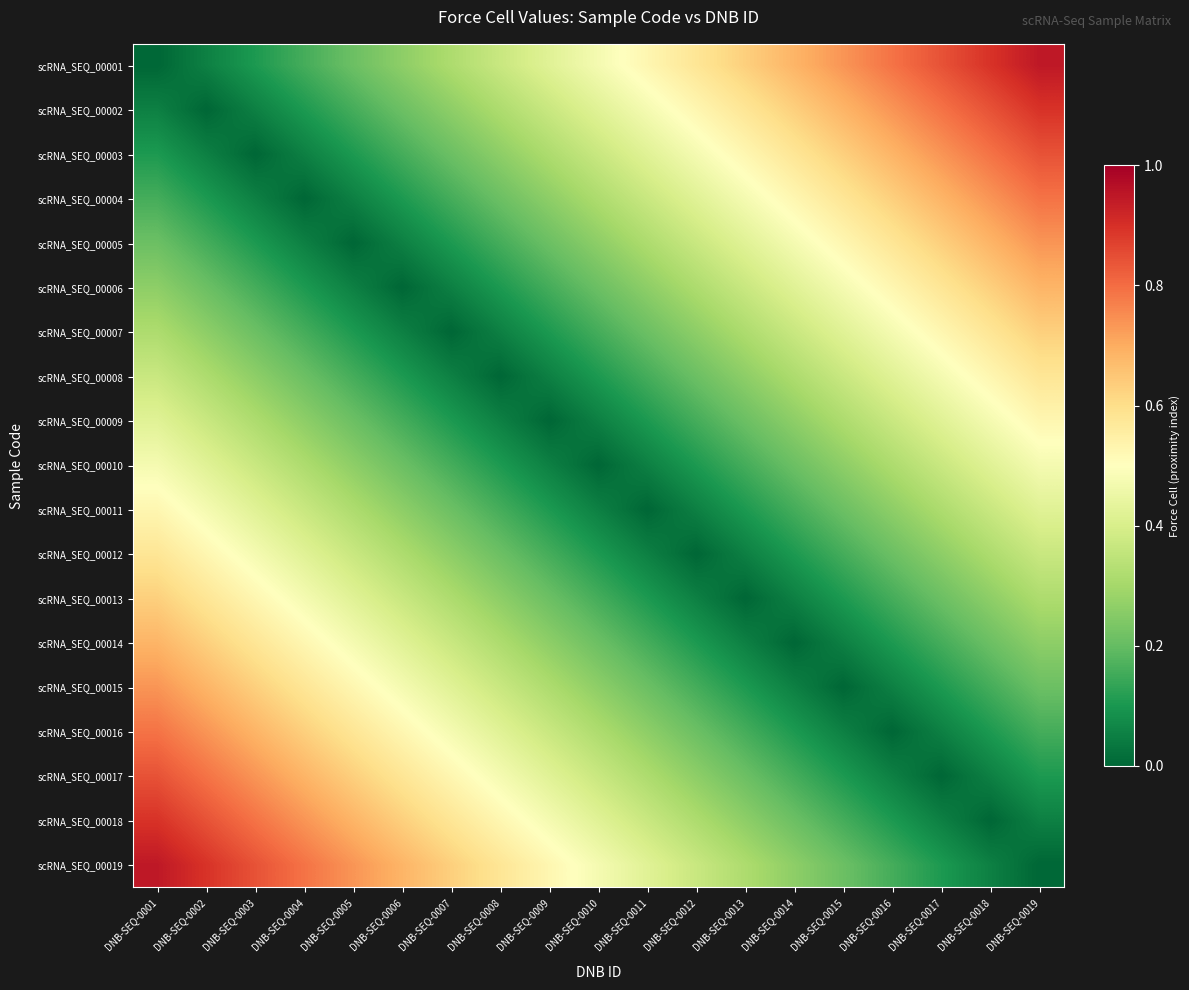

Reading right to left, what are all the values shown in this chart?

scRNA_SEQ_00001: DNB-SEQ-0019=0.9	DNB-SEQ-0018=0.9	DNB-SEQ-0017=0.8	DNB-SEQ-0016=0.8	DNB-SEQ-0015=0.7	DNB-SEQ-0014=0.7	DNB-SEQ-0013=0.6	DNB-SEQ-0012=0.6	DNB-SEQ-0011=0.5	DNB-SEQ-0010=0.5	DNB-SEQ-0009=0.4	DNB-SEQ-0008=0.4	DNB-SEQ-0007=0.3	DNB-SEQ-0006=0.3	DNB-SEQ-0005=0.2	DNB-SEQ-0004=0.2	DNB-SEQ-0003=0.1	DNB-SEQ-0002=0.1	DNB-SEQ-0001=0.0
scRNA_SEQ_00002: DNB-SEQ-0019=0.9	DNB-SEQ-0018=0.8	DNB-SEQ-0017=0.8	DNB-SEQ-0016=0.7	DNB-SEQ-0015=0.7	DNB-SEQ-0014=0.6	DNB-SEQ-0013=0.6	DNB-SEQ-0012=0.5	DNB-SEQ-0011=0.5	DNB-SEQ-0010=0.4	DNB-SEQ-0009=0.4	DNB-SEQ-0008=0.3	DNB-SEQ-0007=0.3	DNB-SEQ-0006=0.2	DNB-SEQ-0005=0.2	DNB-SEQ-0004=0.1	DNB-SEQ-0003=0.1	DNB-SEQ-0002=0.0	DNB-SEQ-0001=0.1
scRNA_SEQ_00003: DNB-SEQ-0019=0.8	DNB-SEQ-0018=0.8	DNB-SEQ-0017=0.7	DNB-SEQ-0016=0.7	DNB-SEQ-0015=0.6	DNB-SEQ-0014=0.6	DNB-SEQ-0013=0.5	DNB-SEQ-0012=0.5	DNB-SEQ-0011=0.4	DNB-SEQ-0010=0.4	DNB-SEQ-0009=0.3	DNB-SEQ-0008=0.3	DNB-SEQ-0007=0.2	DNB-SEQ-0006=0.2	DNB-SEQ-0005=0.1	DNB-SEQ-0004=0.1	DNB-SEQ-0003=0.0	DNB-SEQ-0002=0.1	DNB-SEQ-0001=0.1
scRNA_SEQ_00004: DNB-SEQ-0019=0.8	DNB-SEQ-0018=0.7	DNB-SEQ-0017=0.7	DNB-SEQ-0016=0.6	DNB-SEQ-0015=0.6	DNB-SEQ-0014=0.5	DNB-SEQ-0013=0.5	DNB-SEQ-0012=0.4	DNB-SEQ-0011=0.4	DNB-SEQ-0010=0.3	DNB-SEQ-0009=0.3	DNB-SEQ-0008=0.2	DNB-SEQ-0007=0.2	DNB-SEQ-0006=0.1	DNB-SEQ-0005=0.1	DNB-SEQ-0004=0.0	DNB-SEQ-0003=0.1	DNB-SEQ-0002=0.1	DNB-SEQ-0001=0.2
scRNA_SEQ_00005: DNB-SEQ-0019=0.7	DNB-SEQ-0018=0.7	DNB-SEQ-0017=0.6	DNB-SEQ-0016=0.6	DNB-SEQ-0015=0.5	DNB-SEQ-0014=0.5	DNB-SEQ-0013=0.4	DNB-SEQ-0012=0.4	DNB-SEQ-0011=0.3	DNB-SEQ-0010=0.3	DNB-SEQ-0009=0.2	DNB-SEQ-0008=0.2	DNB-SEQ-0007=0.1	DNB-SEQ-0006=0.1	DNB-SEQ-0005=0.0	DNB-SEQ-0004=0.1	DNB-SEQ-0003=0.1	DNB-SEQ-0002=0.2	DNB-SEQ-0001=0.2
scRNA_SEQ_00006: DNB-SEQ-0019=0.7	DNB-SEQ-0018=0.6	DNB-SEQ-0017=0.6	DNB-SEQ-0016=0.5	DNB-SEQ-0015=0.5	DNB-SEQ-0014=0.4	DNB-SEQ-0013=0.4	DNB-SEQ-0012=0.3	DNB-SEQ-0011=0.3	DNB-SEQ-0010=0.2	DNB-SEQ-0009=0.2	DNB-SEQ-0008=0.1	DNB-SEQ-0007=0.1	DNB-SEQ-0006=0.0	DNB-SEQ-0005=0.1	DNB-SEQ-0004=0.1	DNB-SEQ-0003=0.2	DNB-SEQ-0002=0.2	DNB-SEQ-0001=0.3
scRNA_SEQ_00007: DNB-SEQ-0019=0.6	DNB-SEQ-0018=0.6	DNB-SEQ-0017=0.5	DNB-SEQ-0016=0.5	DNB-SEQ-0015=0.4	DNB-SEQ-0014=0.4	DNB-SEQ-0013=0.3	DNB-SEQ-0012=0.3	DNB-SEQ-0011=0.2	DNB-SEQ-0010=0.2	DNB-SEQ-0009=0.1	DNB-SEQ-0008=0.1	DNB-SEQ-0007=0.0	DNB-SEQ-0006=0.1	DNB-SEQ-0005=0.1	DNB-SEQ-0004=0.2	DNB-SEQ-0003=0.2	DNB-SEQ-0002=0.3	DNB-SEQ-0001=0.3
scRNA_SEQ_00008: DNB-SEQ-0019=0.6	DNB-SEQ-0018=0.5	DNB-SEQ-0017=0.5	DNB-SEQ-0016=0.4	DNB-SEQ-0015=0.4	DNB-SEQ-0014=0.3	DNB-SEQ-0013=0.3	DNB-SEQ-0012=0.2	DNB-SEQ-0011=0.2	DNB-SEQ-0010=0.1	DNB-SEQ-0009=0.1	DNB-SEQ-0008=0.0	DNB-SEQ-0007=0.1	DNB-SEQ-0006=0.1	DNB-SEQ-0005=0.2	DNB-SEQ-0004=0.2	DNB-SEQ-0003=0.3	DNB-SEQ-0002=0.3	DNB-SEQ-0001=0.4
scRNA_SEQ_00009: DNB-SEQ-0019=0.5	DNB-SEQ-0018=0.5	DNB-SEQ-0017=0.4	DNB-SEQ-0016=0.4	DNB-SEQ-0015=0.3	DNB-SEQ-0014=0.3	DNB-SEQ-0013=0.2	DNB-SEQ-0012=0.2	DNB-SEQ-0011=0.1	DNB-SEQ-0010=0.1	DNB-SEQ-0009=0.0	DNB-SEQ-0008=0.1	DNB-SEQ-0007=0.1	DNB-SEQ-0006=0.2	DNB-SEQ-0005=0.2	DNB-SEQ-0004=0.3	DNB-SEQ-0003=0.3	DNB-SEQ-0002=0.4	DNB-SEQ-0001=0.4
scRNA_SEQ_00010: DNB-SEQ-0019=0.5	DNB-SEQ-0018=0.4	DNB-SEQ-0017=0.4	DNB-SEQ-0016=0.3	DNB-SEQ-0015=0.3	DNB-SEQ-0014=0.2	DNB-SEQ-0013=0.2	DNB-SEQ-0012=0.1	DNB-SEQ-0011=0.1	DNB-SEQ-0010=0.0	DNB-SEQ-0009=0.1	DNB-SEQ-0008=0.1	DNB-SEQ-0007=0.2	DNB-SEQ-0006=0.2	DNB-SEQ-0005=0.3	DNB-SEQ-0004=0.3	DNB-SEQ-0003=0.4	DNB-SEQ-0002=0.4	DNB-SEQ-0001=0.5
scRNA_SEQ_00011: DNB-SEQ-0019=0.4	DNB-SEQ-0018=0.4	DNB-SEQ-0017=0.3	DNB-SEQ-0016=0.3	DNB-SEQ-0015=0.2	DNB-SEQ-0014=0.2	DNB-SEQ-0013=0.1	DNB-SEQ-0012=0.1	DNB-SEQ-0011=0.0	DNB-SEQ-0010=0.1	DNB-SEQ-0009=0.1	DNB-SEQ-0008=0.2	DNB-SEQ-0007=0.2	DNB-SEQ-0006=0.3	DNB-SEQ-0005=0.3	DNB-SEQ-0004=0.4	DNB-SEQ-0003=0.4	DNB-SEQ-0002=0.5	DNB-SEQ-0001=0.5
scRNA_SEQ_00012: DNB-SEQ-0019=0.4	DNB-SEQ-0018=0.3	DNB-SEQ-0017=0.3	DNB-SEQ-0016=0.2	DNB-SEQ-0015=0.2	DNB-SEQ-0014=0.1	DNB-SEQ-0013=0.1	DNB-SEQ-0012=0.0	DNB-SEQ-0011=0.1	DNB-SEQ-0010=0.1	DNB-SEQ-0009=0.2	DNB-SEQ-0008=0.2	DNB-SEQ-0007=0.3	DNB-SEQ-0006=0.3	DNB-SEQ-0005=0.4	DNB-SEQ-0004=0.4	DNB-SEQ-0003=0.5	DNB-SEQ-0002=0.5	DNB-SEQ-0001=0.6
scRNA_SEQ_00013: DNB-SEQ-0019=0.3	DNB-SEQ-0018=0.3	DNB-SEQ-0017=0.2	DNB-SEQ-0016=0.2	DNB-SEQ-0015=0.1	DNB-SEQ-0014=0.1	DNB-SEQ-0013=0.0	DNB-SEQ-0012=0.1	DNB-SEQ-0011=0.1	DNB-SEQ-0010=0.2	DNB-SEQ-0009=0.2	DNB-SEQ-0008=0.3	DNB-SEQ-0007=0.3	DNB-SEQ-0006=0.4	DNB-SEQ-0005=0.4	DNB-SEQ-0004=0.5	DNB-SEQ-0003=0.5	DNB-SEQ-0002=0.6	DNB-SEQ-0001=0.6
scRNA_SEQ_00014: DNB-SEQ-0019=0.3	DNB-SEQ-0018=0.2	DNB-SEQ-0017=0.2	DNB-SEQ-0016=0.1	DNB-SEQ-0015=0.1	DNB-SEQ-0014=0.0	DNB-SEQ-0013=0.1	DNB-SEQ-0012=0.1	DNB-SEQ-0011=0.2	DNB-SEQ-0010=0.2	DNB-SEQ-0009=0.3	DNB-SEQ-0008=0.3	DNB-SEQ-0007=0.4	DNB-SEQ-0006=0.4	DNB-SEQ-0005=0.5	DNB-SEQ-0004=0.5	DNB-SEQ-0003=0.6	DNB-SEQ-0002=0.6	DNB-SEQ-0001=0.7
scRNA_SEQ_00015: DNB-SEQ-0019=0.2	DNB-SEQ-0018=0.2	DNB-SEQ-0017=0.1	DNB-SEQ-0016=0.1	DNB-SEQ-0015=0.0	DNB-SEQ-0014=0.1	DNB-SEQ-0013=0.1	DNB-SEQ-0012=0.2	DNB-SEQ-0011=0.2	DNB-SEQ-0010=0.3	DNB-SEQ-0009=0.3	DNB-SEQ-0008=0.4	DNB-SEQ-0007=0.4	DNB-SEQ-0006=0.5	DNB-SEQ-0005=0.5	DNB-SEQ-0004=0.6	DNB-SEQ-0003=0.6	DNB-SEQ-0002=0.7	DNB-SEQ-0001=0.7
scRNA_SEQ_00016: DNB-SEQ-0019=0.2	DNB-SEQ-0018=0.1	DNB-SEQ-0017=0.1	DNB-SEQ-0016=0.0	DNB-SEQ-0015=0.1	DNB-SEQ-0014=0.1	DNB-SEQ-0013=0.2	DNB-SEQ-0012=0.2	DNB-SEQ-0011=0.3	DNB-SEQ-0010=0.3	DNB-SEQ-0009=0.4	DNB-SEQ-0008=0.4	DNB-SEQ-0007=0.5	DNB-SEQ-0006=0.5	DNB-SEQ-0005=0.6	DNB-SEQ-0004=0.6	DNB-SEQ-0003=0.7	DNB-SEQ-0002=0.7	DNB-SEQ-0001=0.8
scRNA_SEQ_00017: DNB-SEQ-0019=0.1	DNB-SEQ-0018=0.1	DNB-SEQ-0017=0.0	DNB-SEQ-0016=0.1	DNB-SEQ-0015=0.1	DNB-SEQ-0014=0.2	DNB-SEQ-0013=0.2	DNB-SEQ-0012=0.3	DNB-SEQ-0011=0.3	DNB-SEQ-0010=0.4	DNB-SEQ-0009=0.4	DNB-SEQ-0008=0.5	DNB-SEQ-0007=0.5	DNB-SEQ-0006=0.6	DNB-SEQ-0005=0.6	DNB-SEQ-0004=0.7	DNB-SEQ-0003=0.7	DNB-SEQ-0002=0.8	DNB-SEQ-0001=0.8
scRNA_SEQ_00018: DNB-SEQ-0019=0.1	DNB-SEQ-0018=0.0	DNB-SEQ-0017=0.1	DNB-SEQ-0016=0.1	DNB-SEQ-0015=0.2	DNB-SEQ-0014=0.2	DNB-SEQ-0013=0.3	DNB-SEQ-0012=0.3	DNB-SEQ-0011=0.4	DNB-SEQ-0010=0.4	DNB-SEQ-0009=0.5	DNB-SEQ-0008=0.5	DNB-SEQ-0007=0.6	DNB-SEQ-0006=0.6	DNB-SEQ-0005=0.7	DNB-SEQ-0004=0.7	DNB-SEQ-0003=0.8	DNB-SEQ-0002=0.8	DNB-SEQ-0001=0.9
scRNA_SEQ_00019: DNB-SEQ-0019=0.0	DNB-SEQ-0018=0.1	DNB-SEQ-0017=0.1	DNB-SEQ-0016=0.2	DNB-SEQ-0015=0.2	DNB-SEQ-0014=0.3	DNB-SEQ-0013=0.3	DNB-SEQ-0012=0.4	DNB-SEQ-0011=0.4	DNB-SEQ-0010=0.5	DNB-SEQ-0009=0.5	DNB-SEQ-0008=0.6	DNB-SEQ-0007=0.6	DNB-SEQ-0006=0.7	DNB-SEQ-0005=0.7	DNB-SEQ-0004=0.8	DNB-SEQ-0003=0.8	DNB-SEQ-0002=0.9	DNB-SEQ-0001=0.9